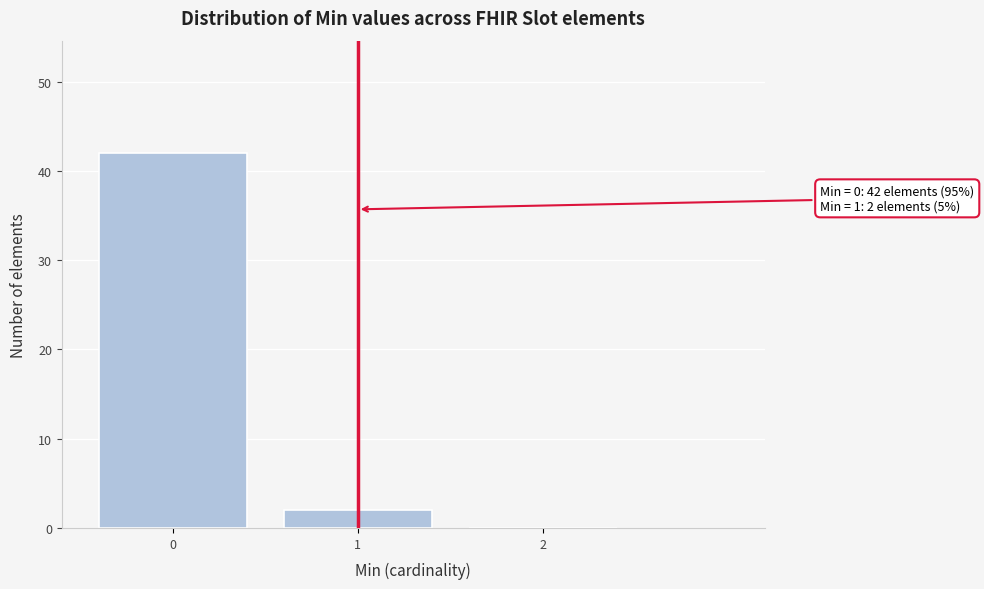

Reading right to left, extract all data points from this chart.

2=0	1=2	0=42